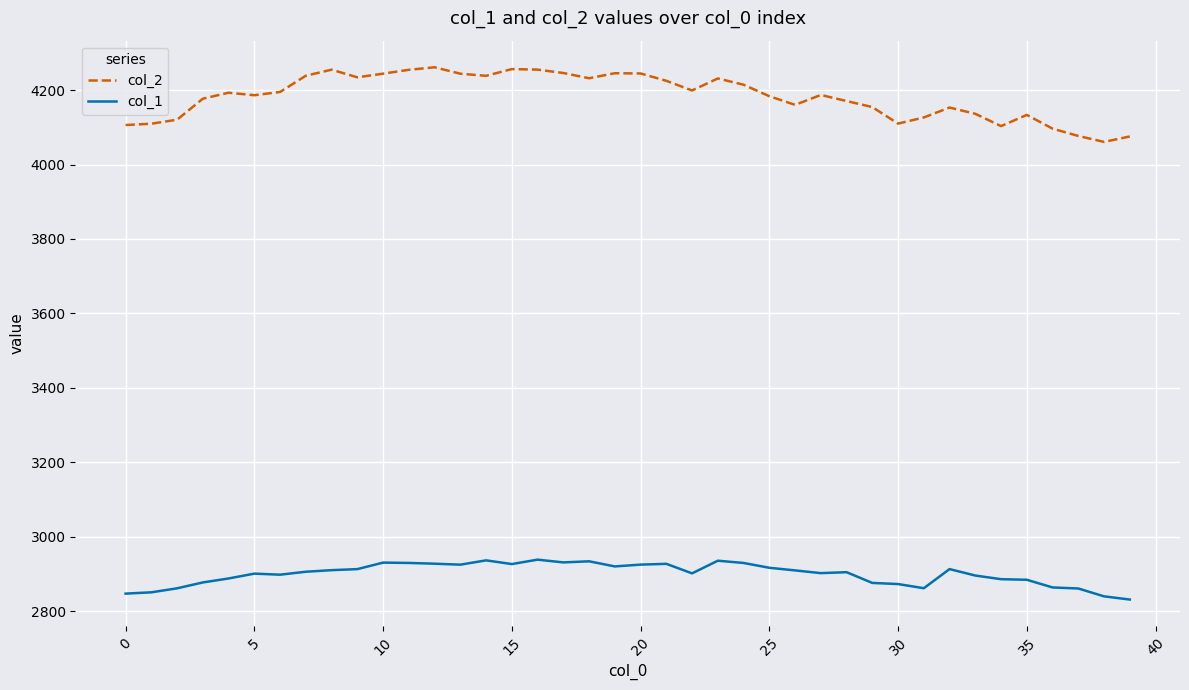

What is the difference between the maximum and minimum values in the col_2 series?

200.5